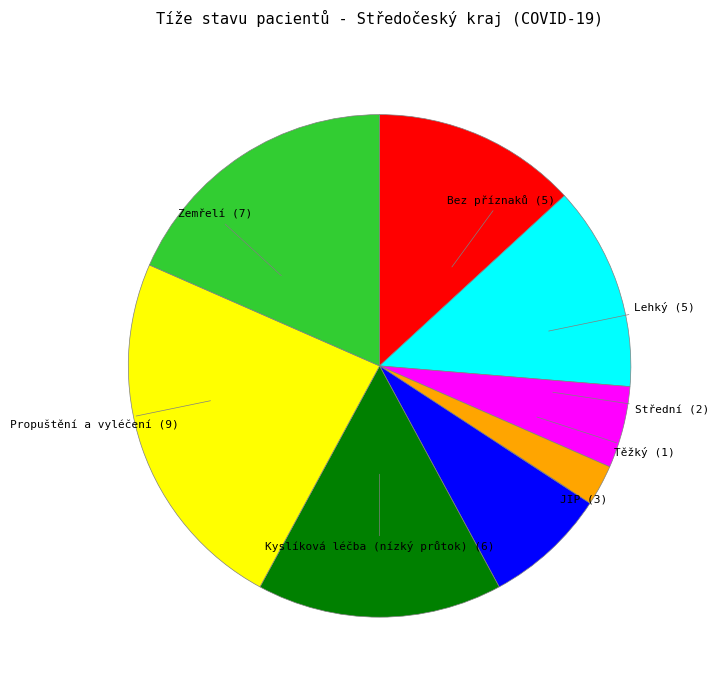

The Těžký slice represents 3% of the pie. True or false?

True